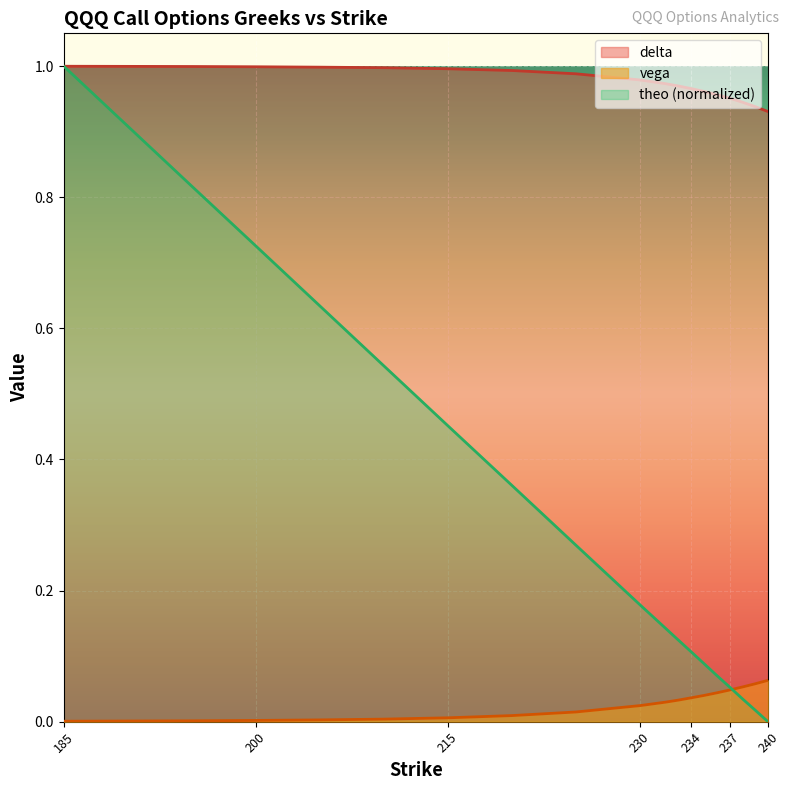

At which category is the sum across all series the highest?

185